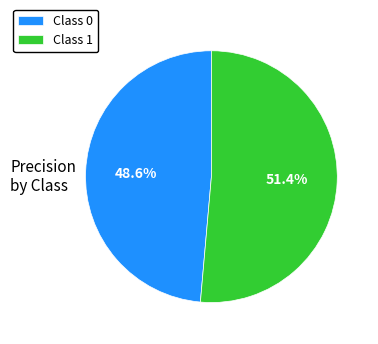

Which category has the biggest portion of the pie?

Class 1